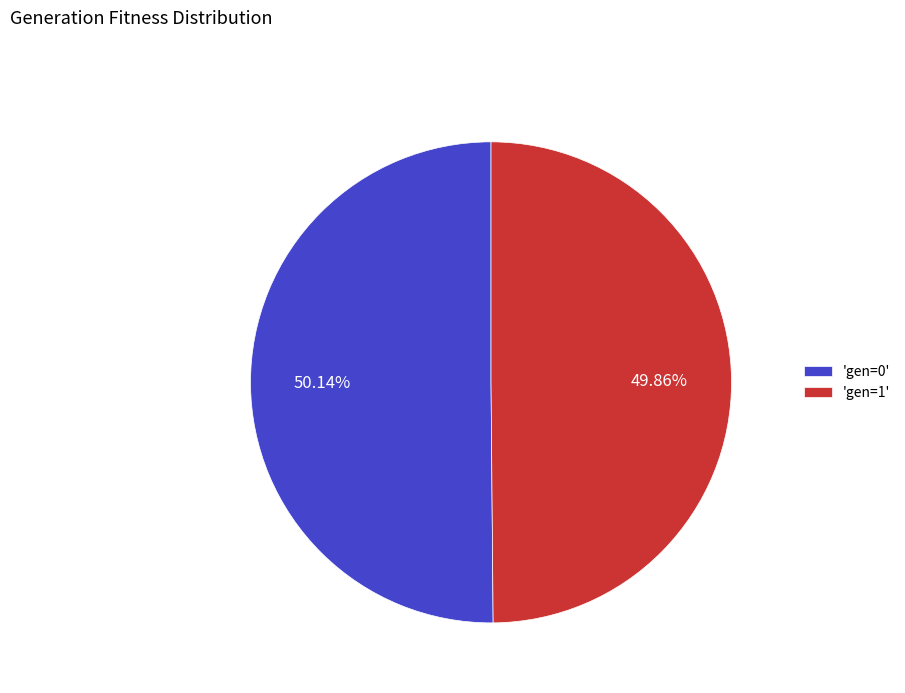

What is the ratio of the value at 'gen=0' to the value at 'gen=1'?

1.0